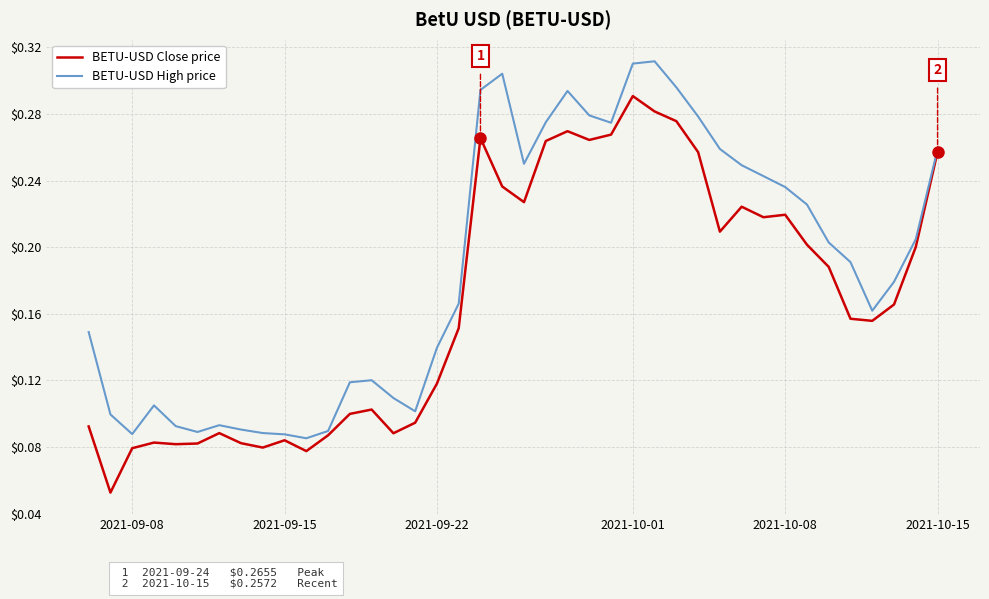

Rank the series by their average value, from highest to lowest.

BETU-USD High price, BETU-USD Close price